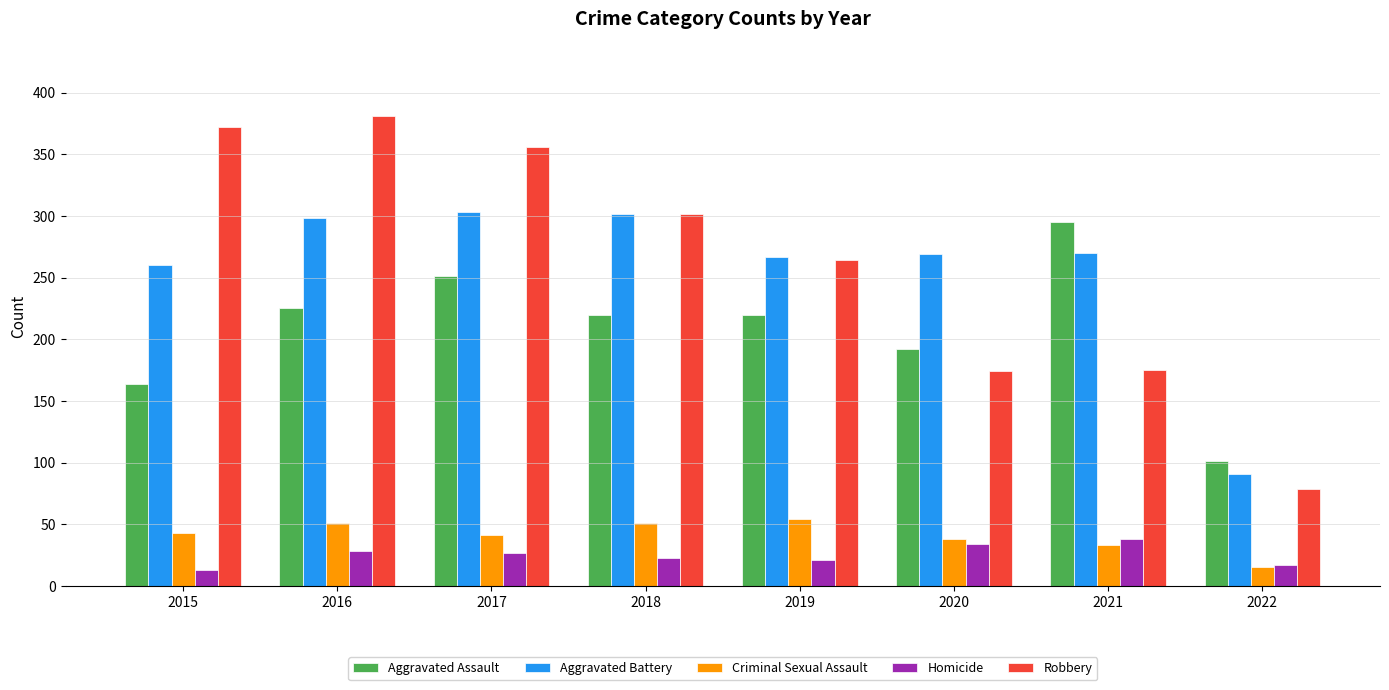

Is it true that Criminal Sexual Assault equals 15 at 2022?

True